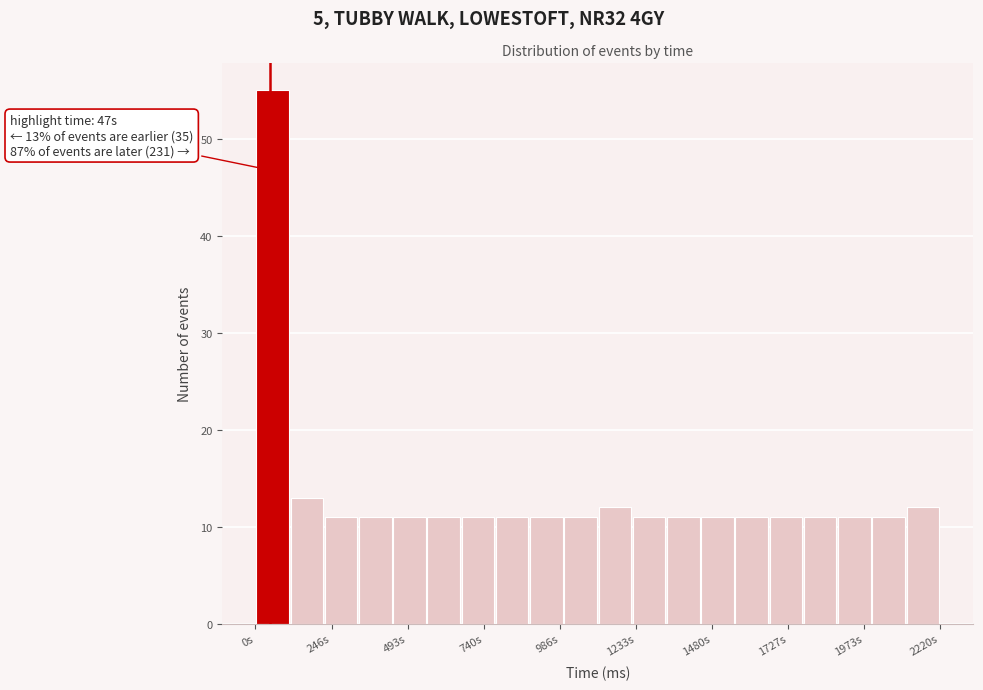

Around what value on the x-axis is the tallest bar? Give the approximate position of its centre, as read against the axis.

50